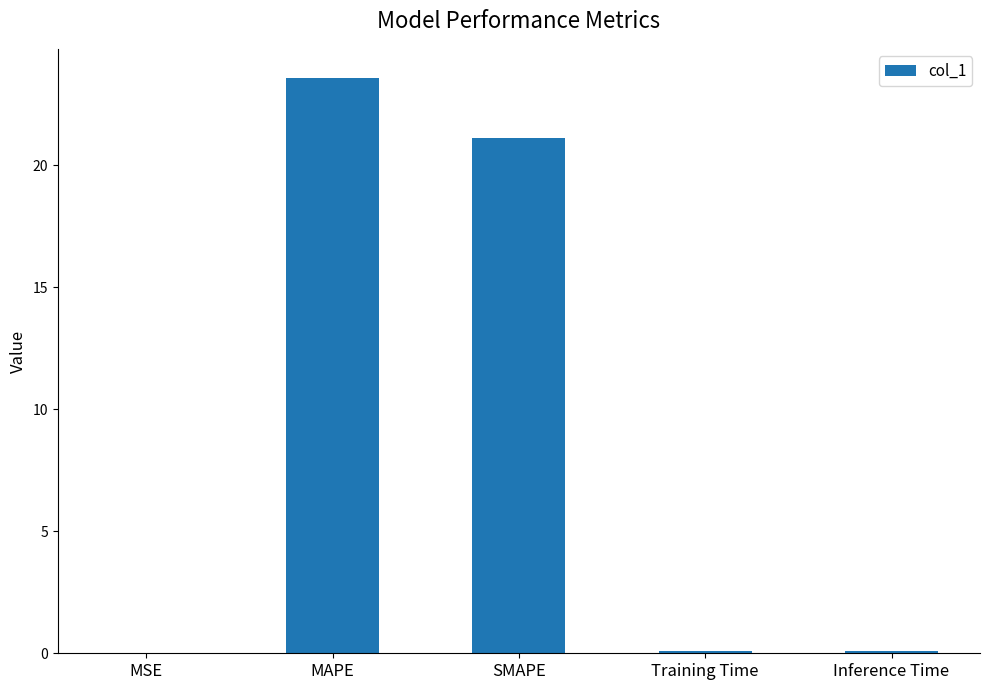

Read the value at SMAPE.

21.1